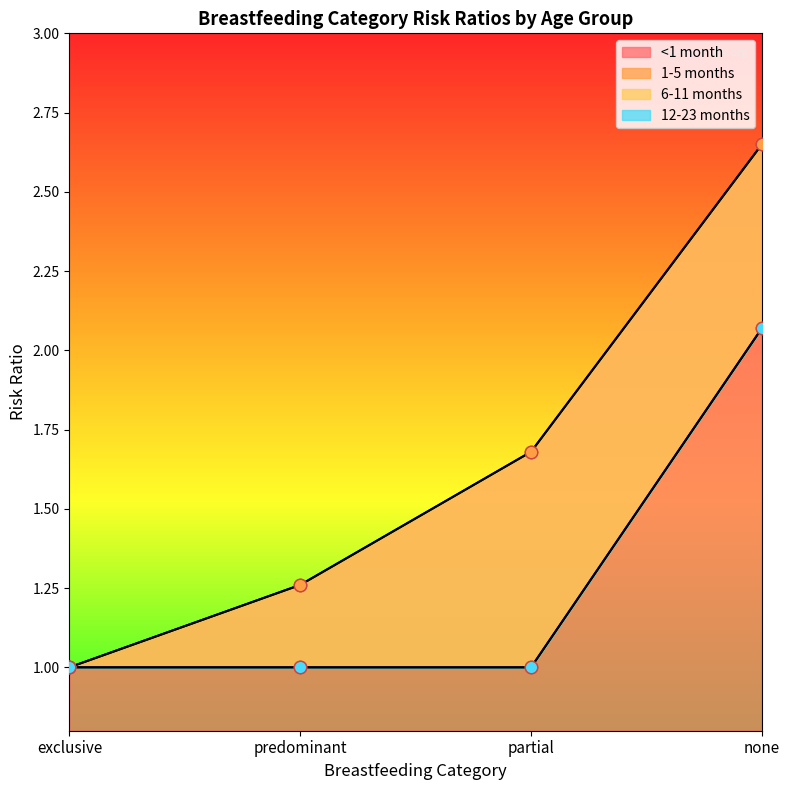

Is the value of 12-23 months at exclusive greater than the value of <1 month at none?

No